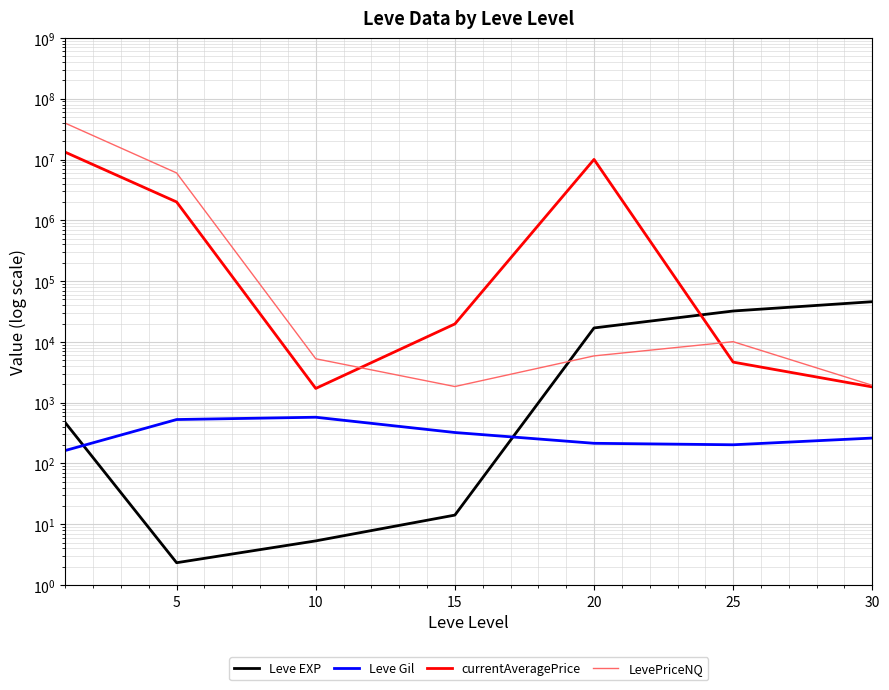

What is the smallest value displayed?

2.3